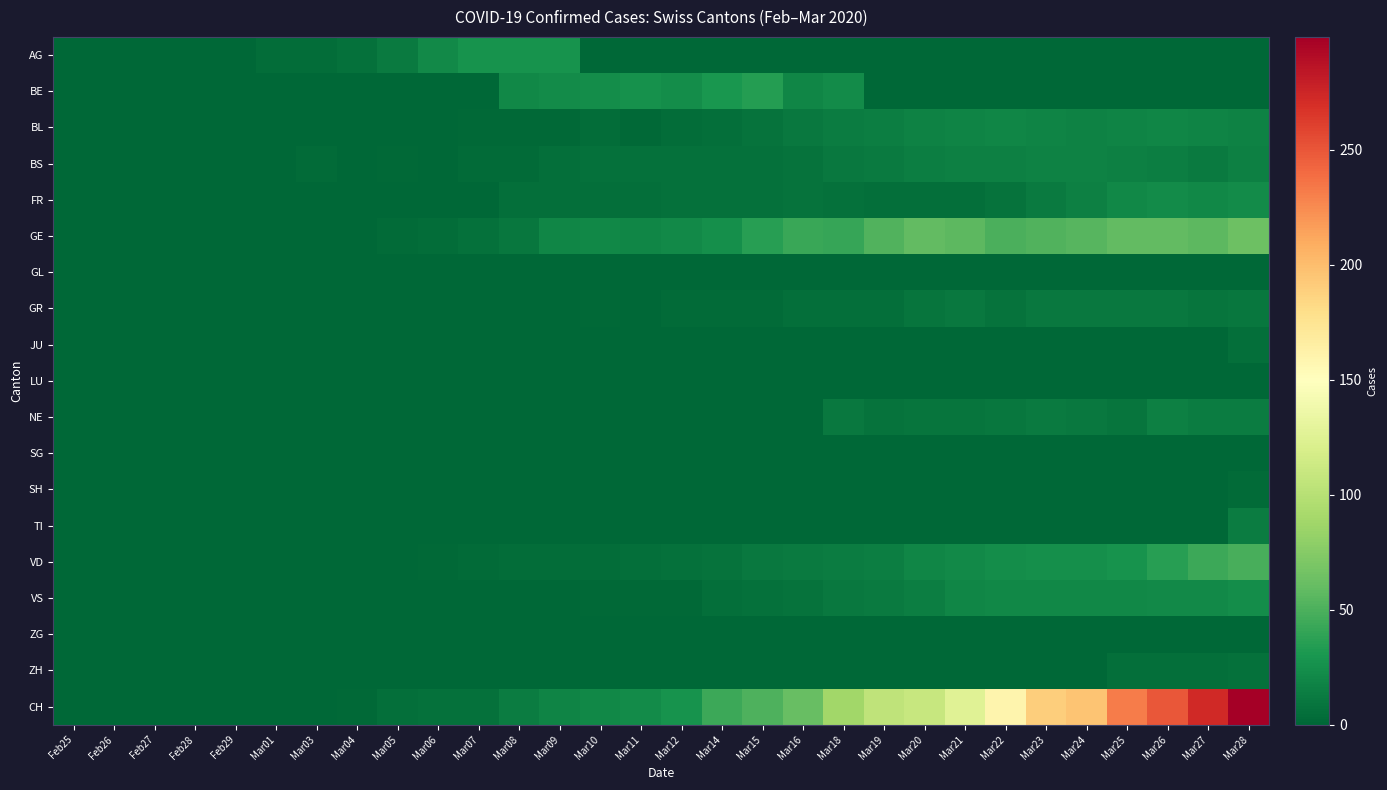

How many series are shown in this chart?

19